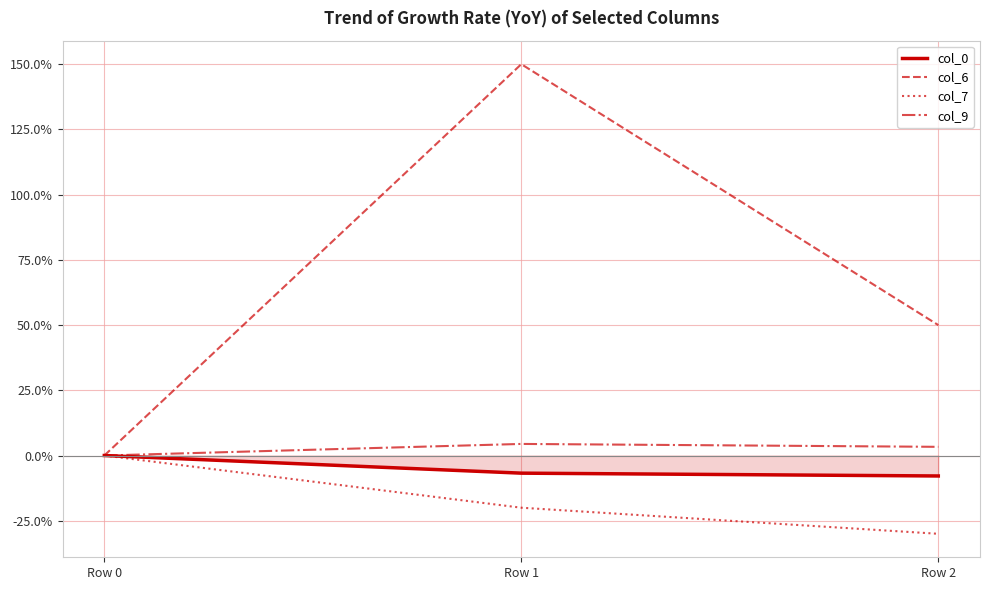

At which category is the sum across all series the highest?

Row 1